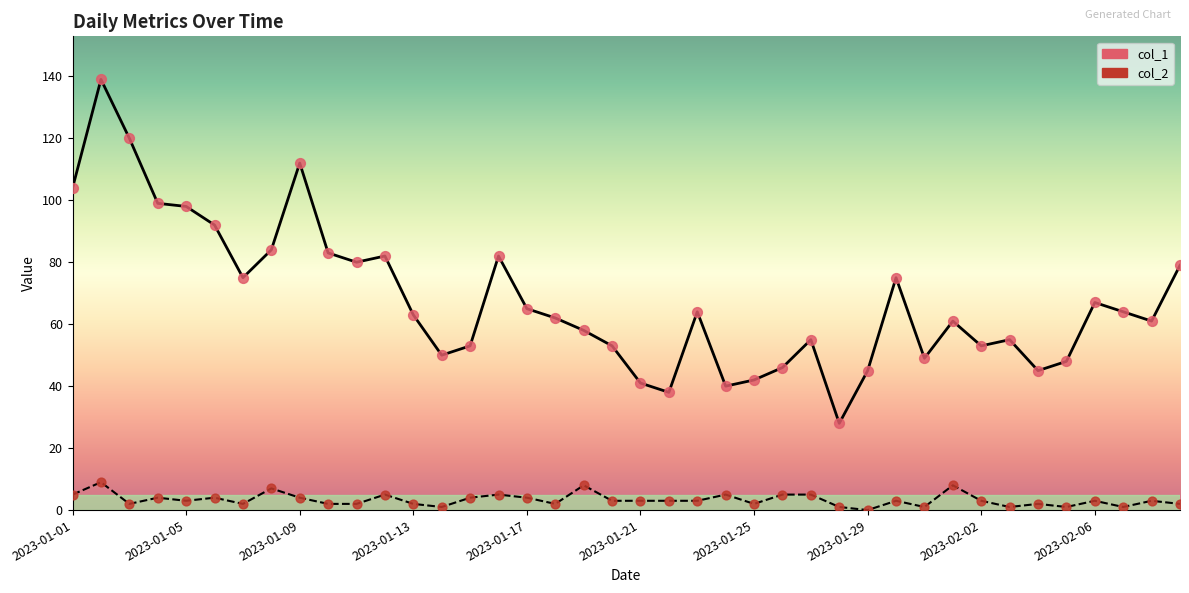

What is the greatest value displayed?

139